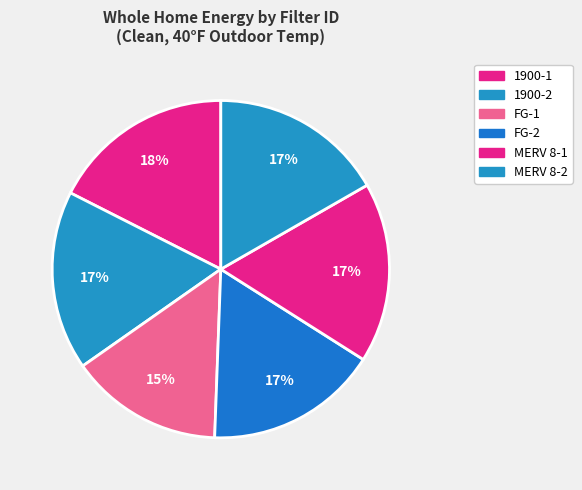

How many slices are in this pie chart?

6